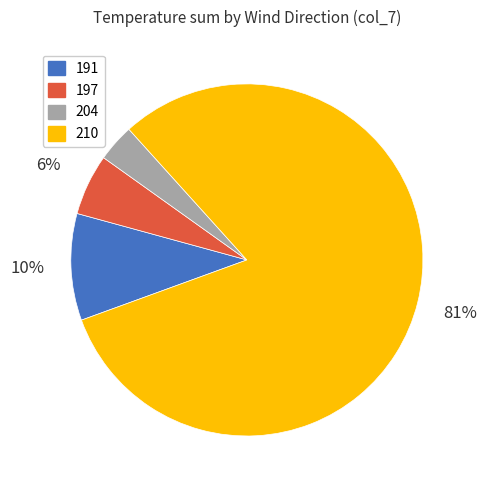

Is the sum of 210 and 204 greater than half?

Yes